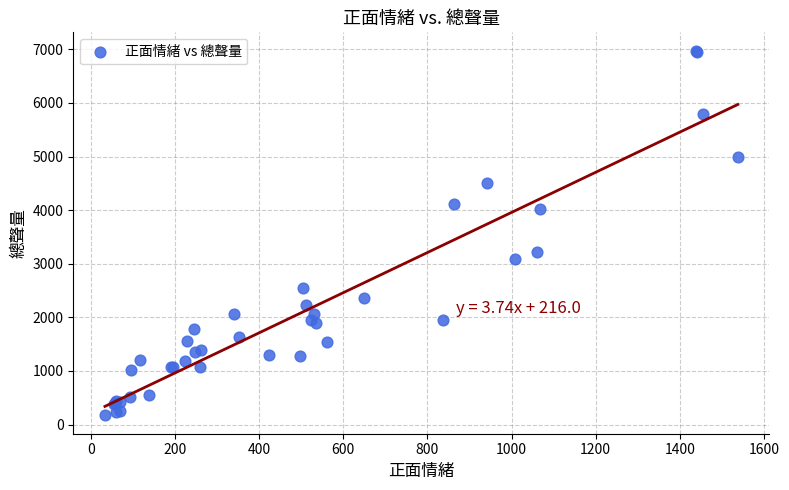

What Y value in the scatter plot is closest to 3573?

3228